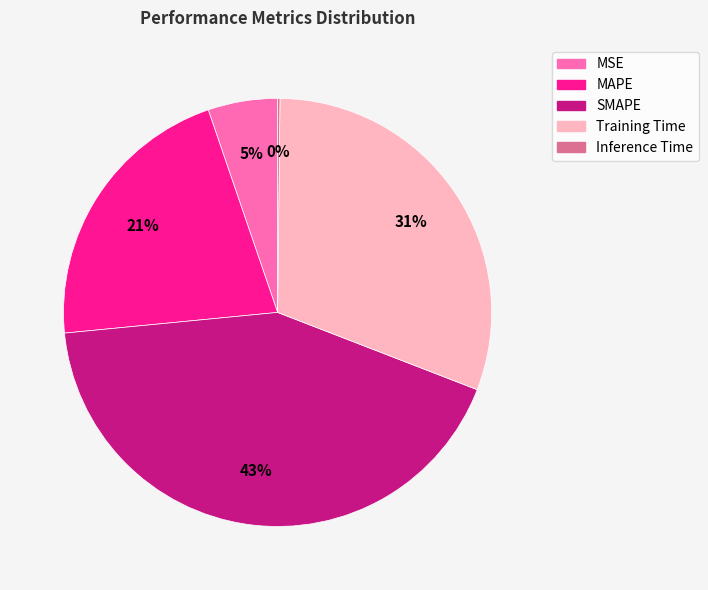

Is there a majority slice in this chart?

No